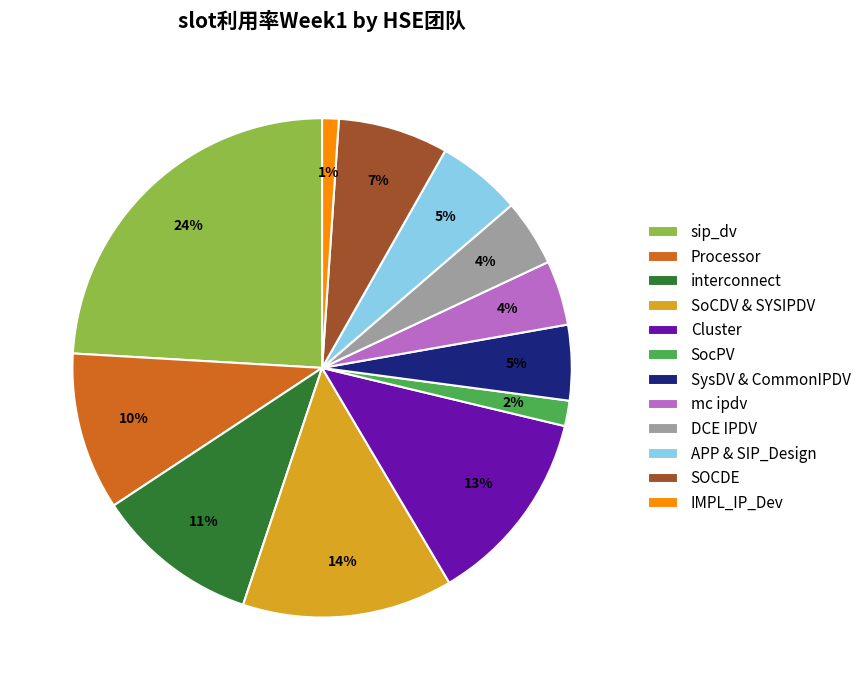

Is it true that DCE IPDV is 9% of the pie?

False